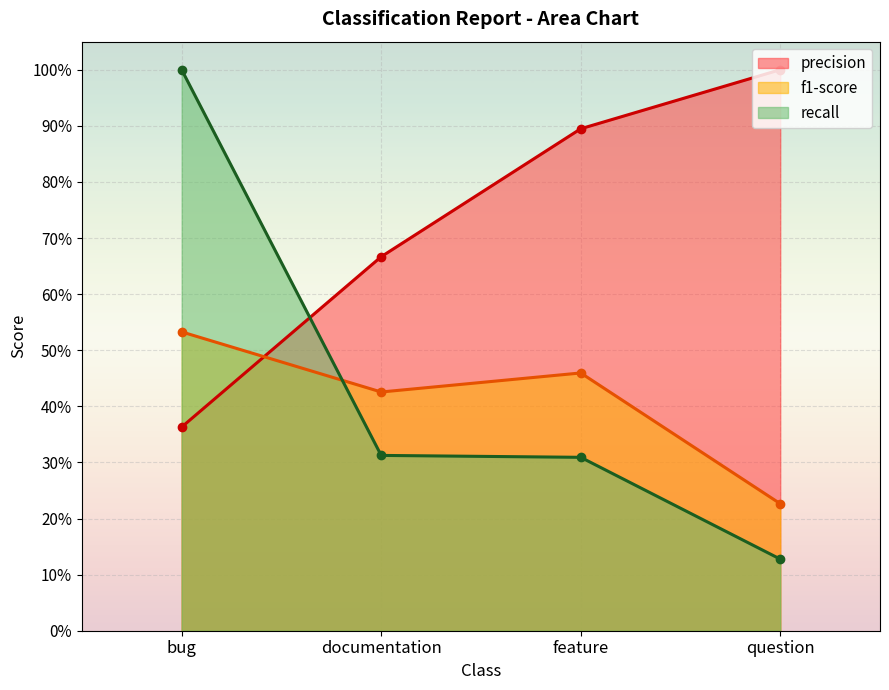

What is the approximate value of recall at question?

0.1